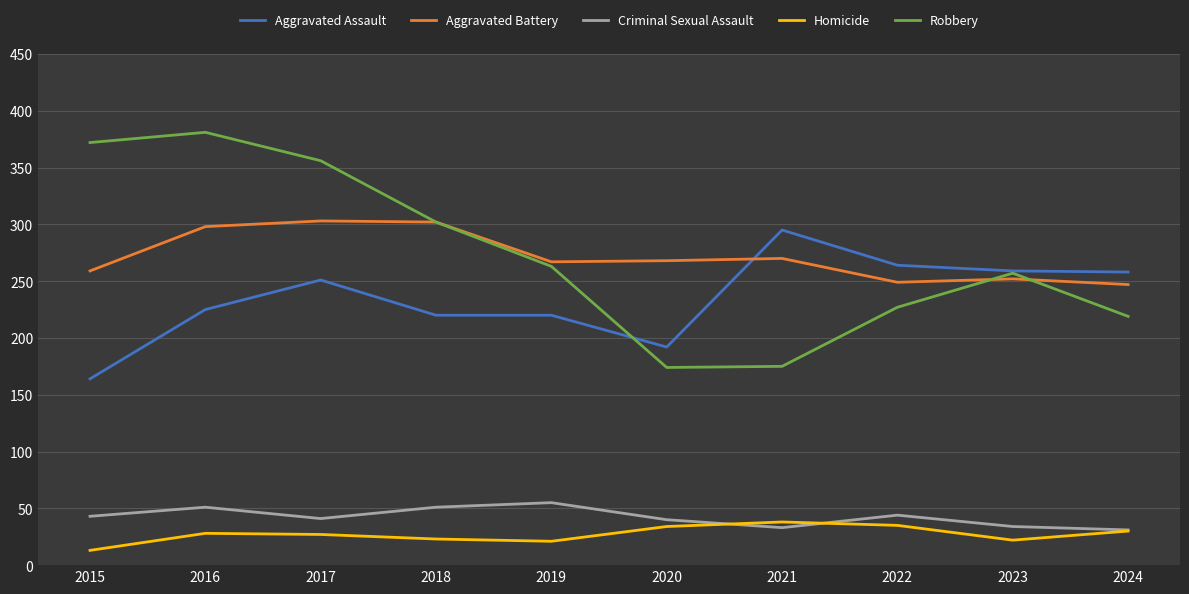

Is it true that Homicide equals 38 at 2021?

True